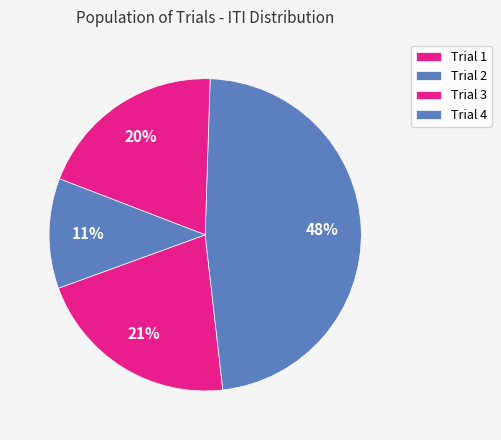

Is it true that Trial 4 is 11% of the pie?

True